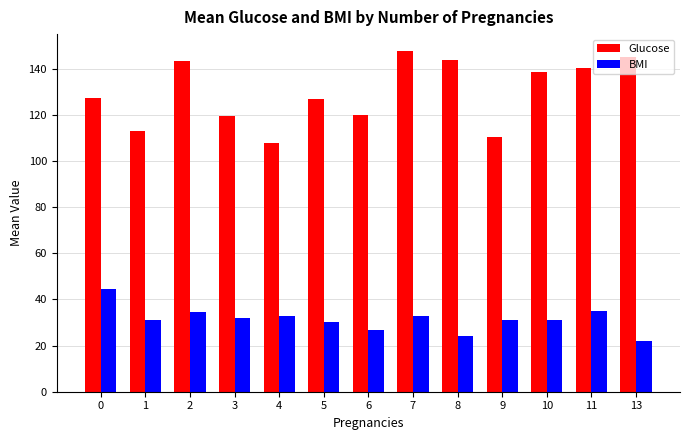

Count the number of categories in the chart.

13